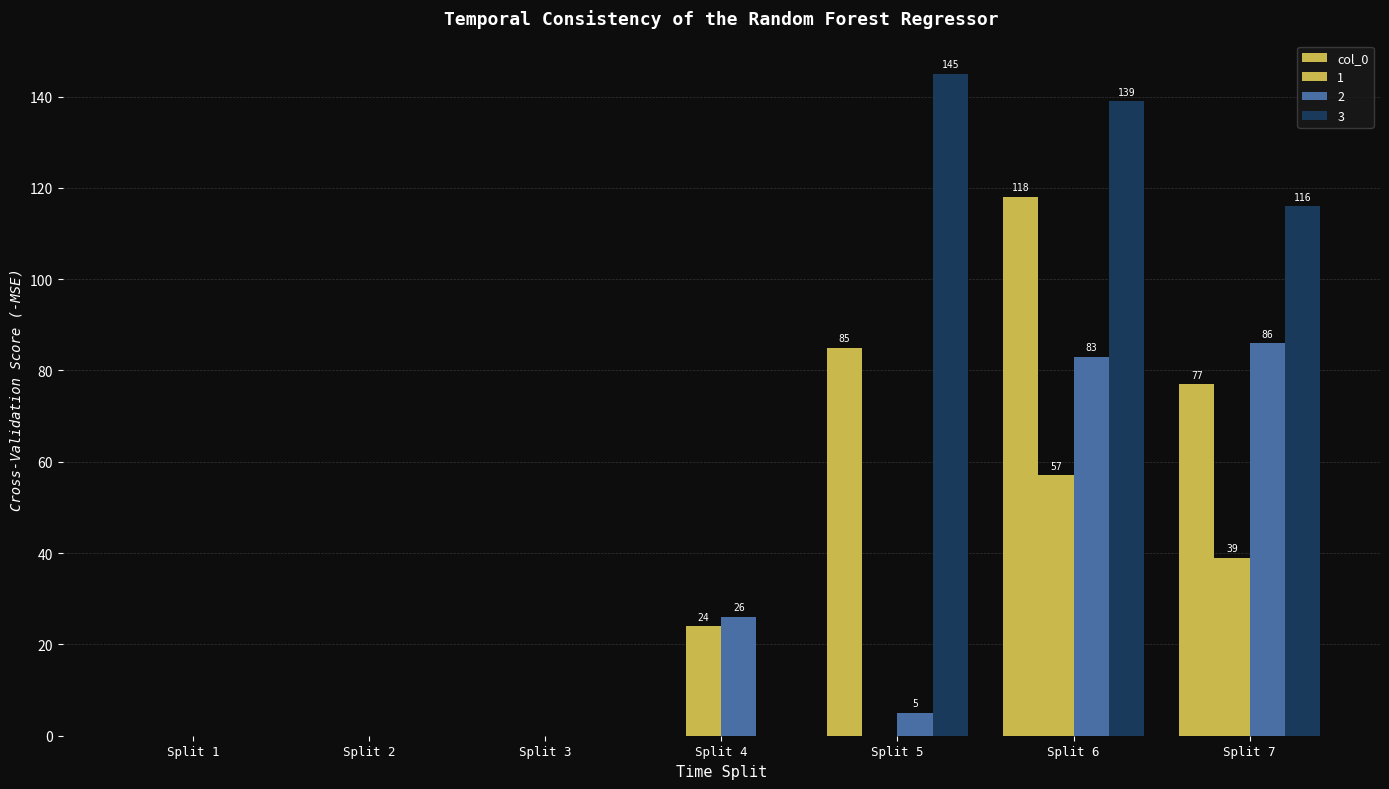

How many groups of bars are there?

7